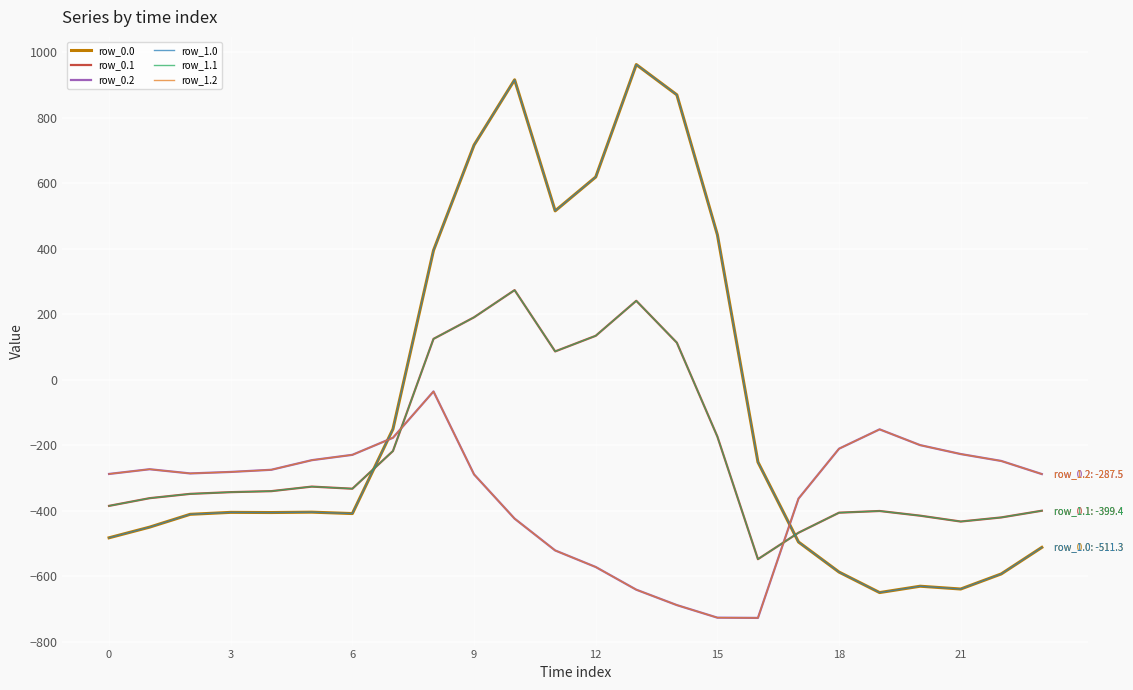

Which series ends up on top after the final intersection of row_1.1 and row_1.0?

row_1.1